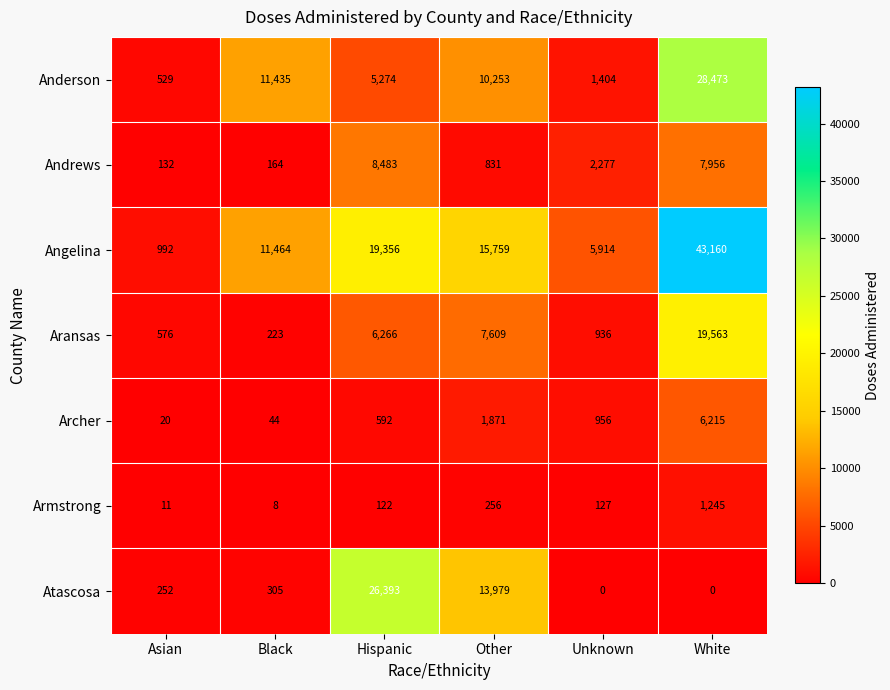

Which series changed the most between Hispanic and White?

Atascosa